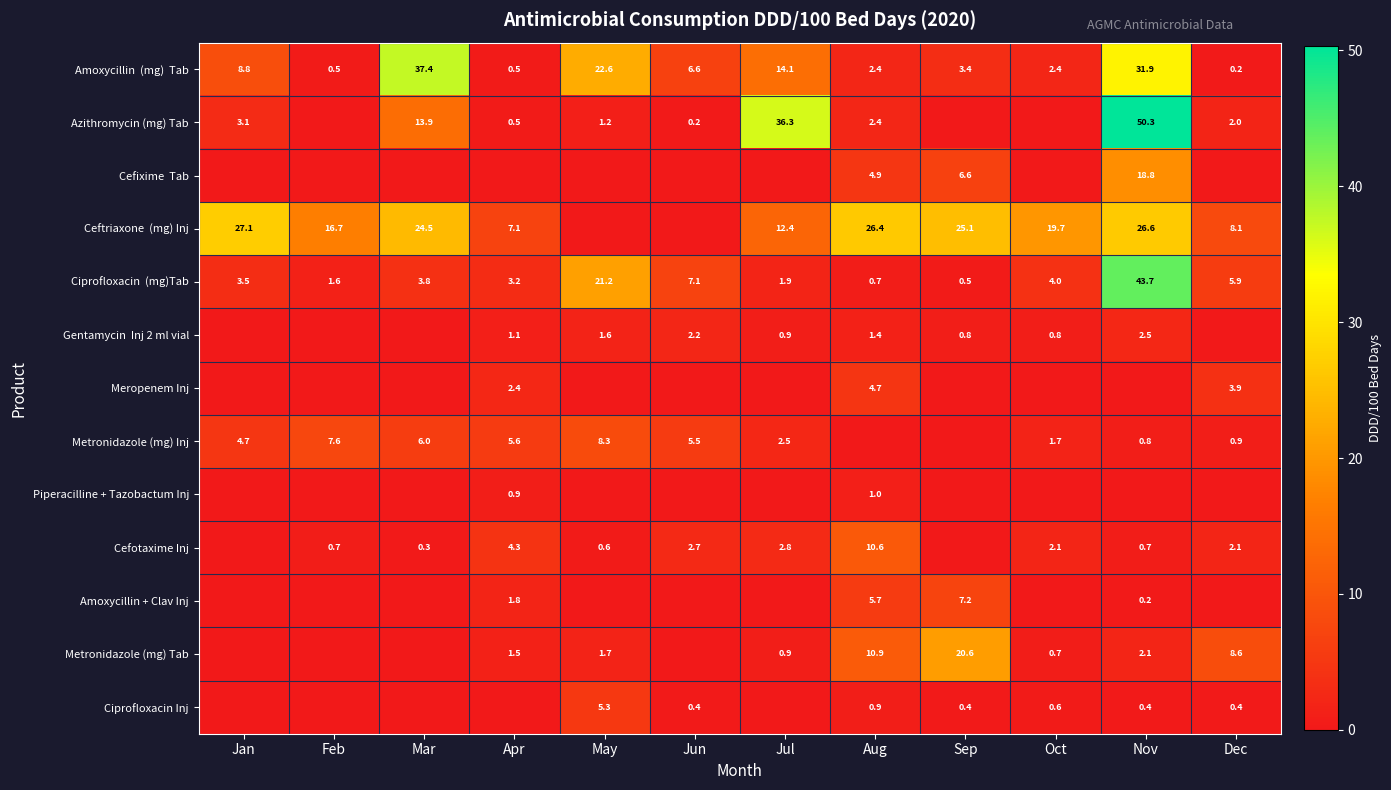

Which label corresponds to the largest value in the chart?

Nov